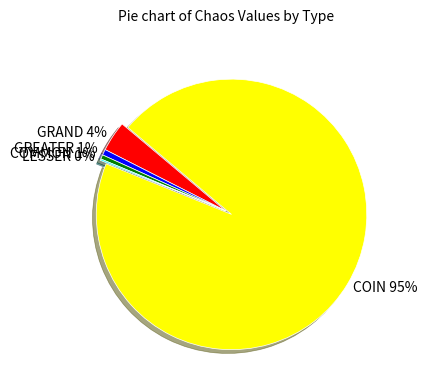

What percentage is the GREATER slice, to the nearest percent?

1%